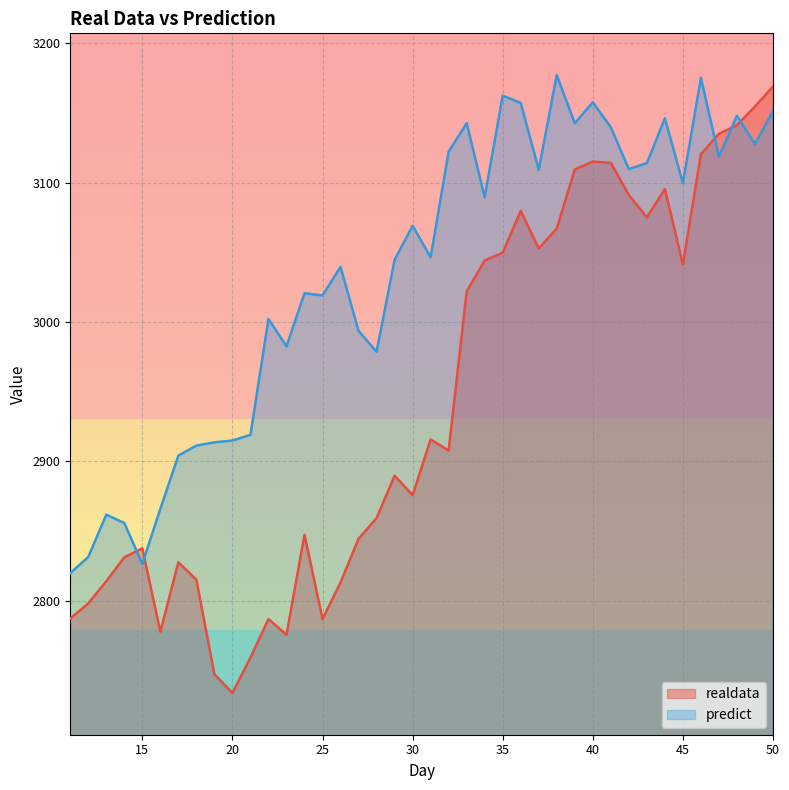

Reading left to right, extract all data points from this chart.

realdata: 50=3169.0	49=3154.7	48=3141.3	47=3135.1	46=3120.5	45=3041.4	44=3095.5	43=3075.1	42=3091.2	41=3114.2	40=3115.2	39=3109.5	38=3067.1	37=3052.8	36=3079.8	35=3049.8	34=3044.2	33=3021.9	32=2907.8	31=2915.7	30=2875.8	29=2889.8	28=2859.3	27=2844.5	26=2813.2	25=2786.9	24=2847.4	23=2775.6	22=2786.9	21=2759.1	20=2733.9	19=2747.2	18=2815.1	17=2827.6	16=2777.8	15=2837.7	14=2831.2	13=2814.0	12=2798.1	11=2787.3
predict: 50=3151.4	49=3127.8	48=3148.0	47=3118.7	46=3175.2	45=3099.7	44=3146.2	43=3114.1	42=3109.8	41=3139.8	40=3157.7	39=3142.7	38=3177.2	37=3109.3	36=3157.3	35=3162.5	34=3089.6	33=3142.7	32=3122.3	31=3046.5	30=3069.1	29=3044.6	28=2978.7	27=2993.6	26=3039.6	25=3019.1	24=3020.7	23=2982.6	22=3002.2	21=2919.1	20=2915.0	19=2913.7	18=2911.4	17=2904.2	16=2866.0	15=2826.5	14=2855.8	13=2861.8	12=2831.4	11=2819.9